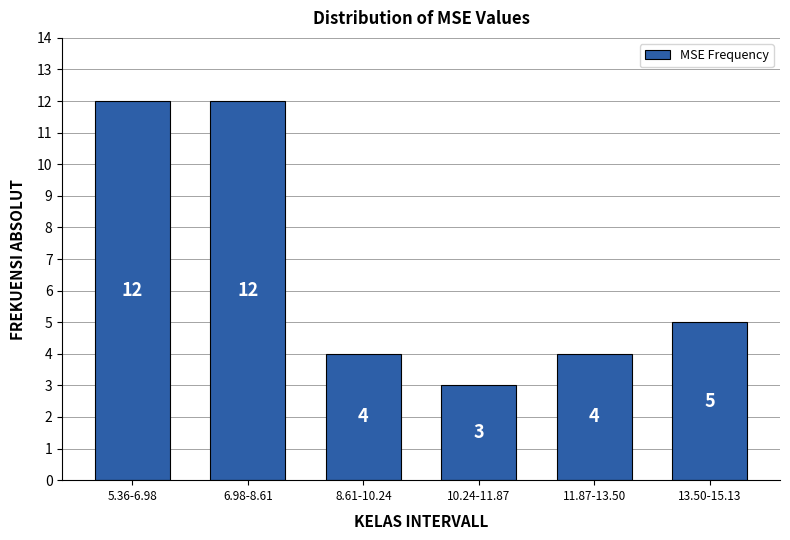

Reading left to right, what are all the values shown in this chart?

5.36-6.98=12	6.98-8.61=12	8.61-10.24=4	10.24-11.87=3	11.87-13.50=4	13.50-15.13=5